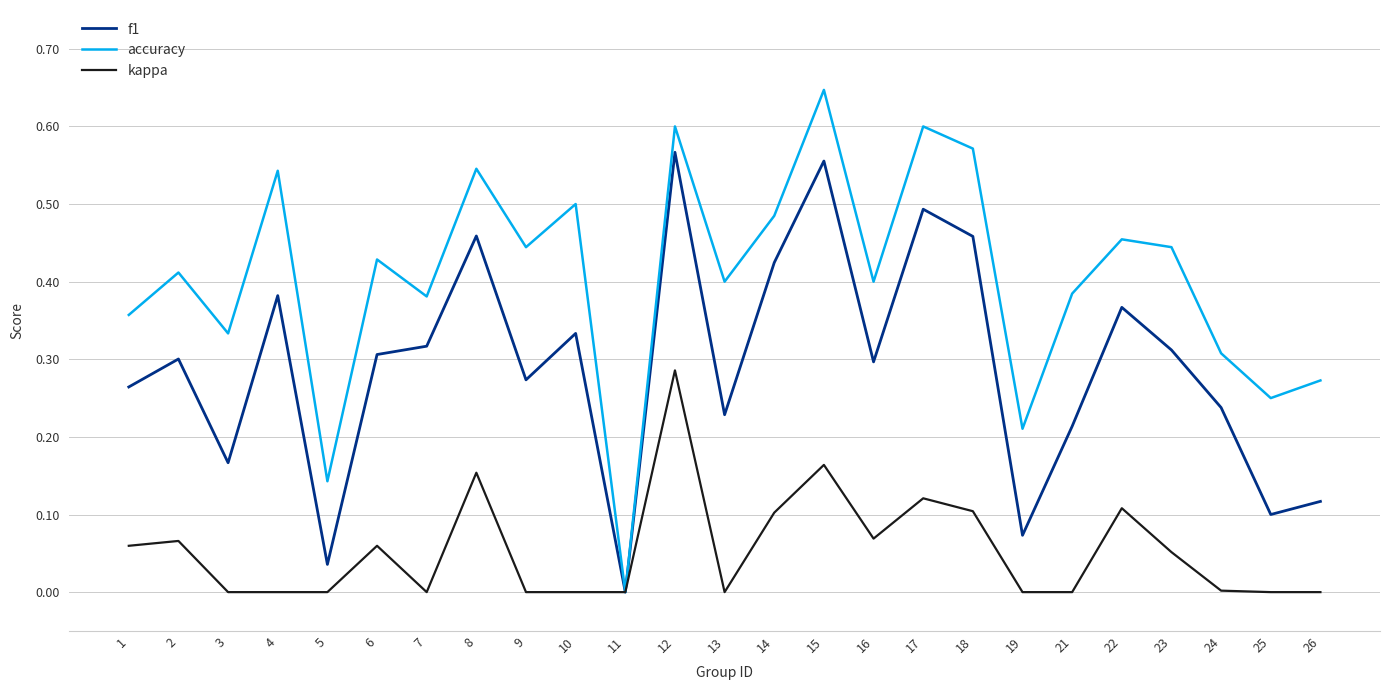

At which label does accuracy reach its minimum?

11